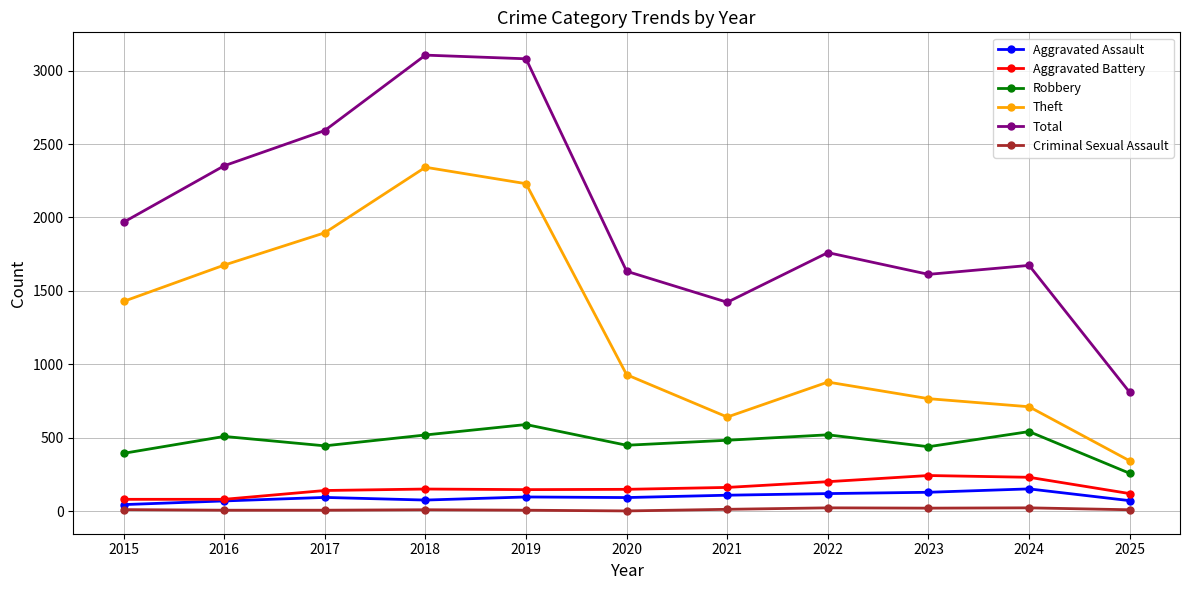

What are all the series names shown in the legend?

Aggravated Assault, Aggravated Battery, Robbery, Theft, Total, Criminal Sexual Assault